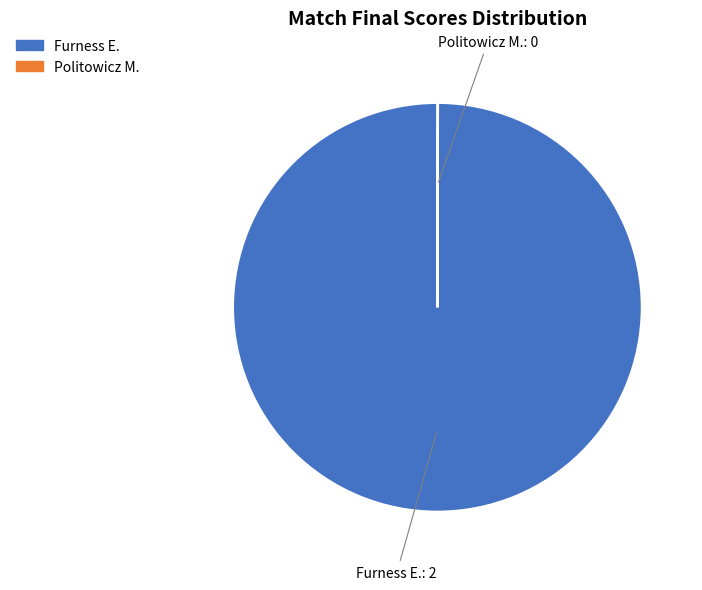

The Furness E. slice represents 100% of the pie. True or false?

True